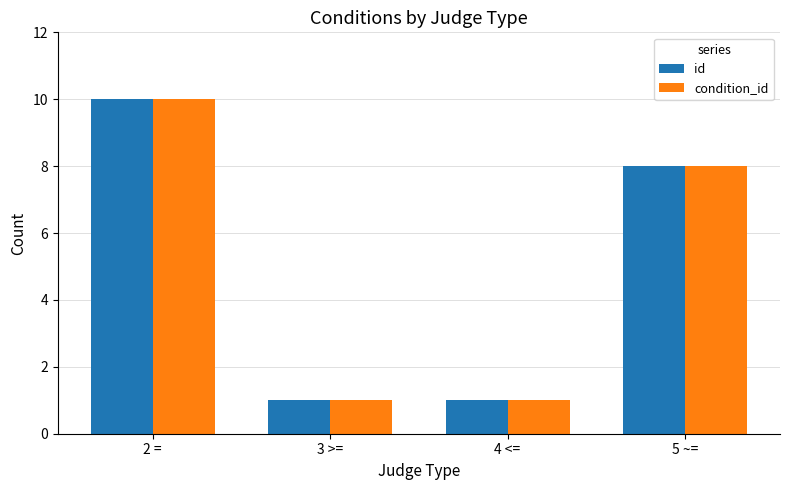

How many data points does each series have?

4